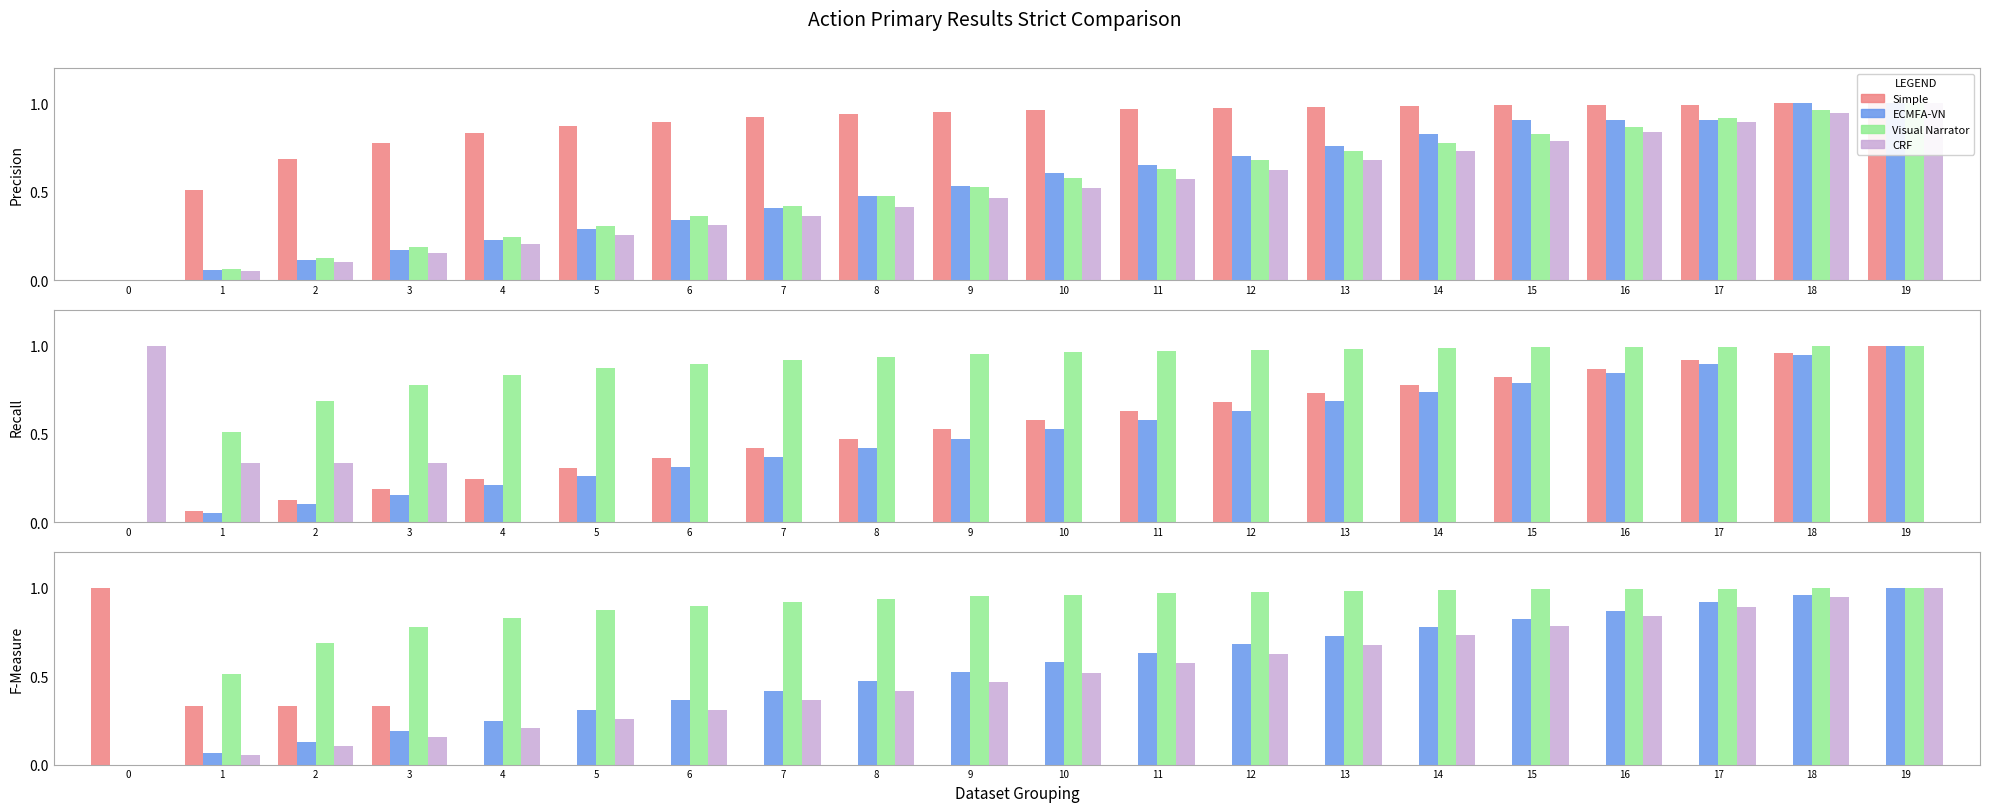

Which series has the largest total across all categories?

Visual Narrator